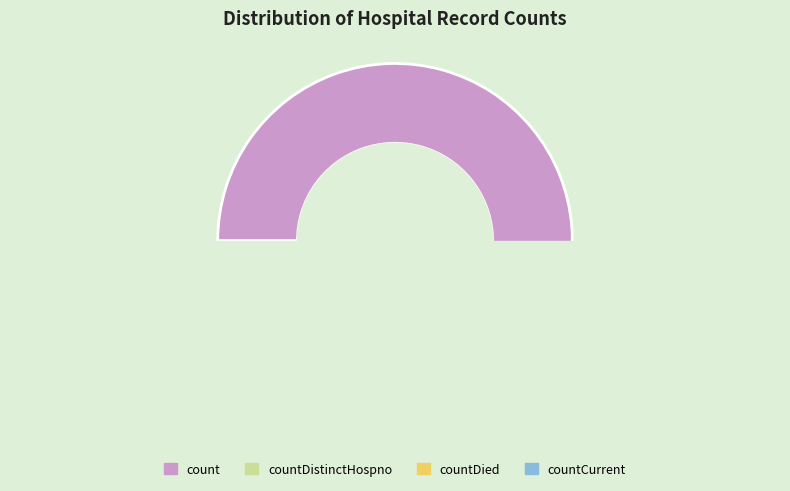

True or false: countCurrentSuspected accounts for 0% of the total.

True